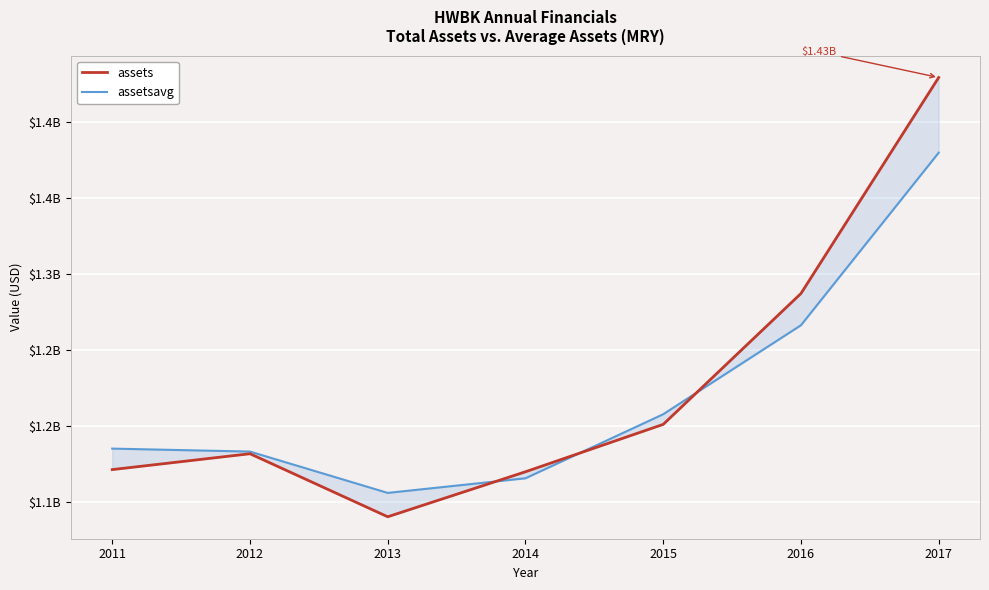

At how many categories does at least one series exceed 1304081803?

1